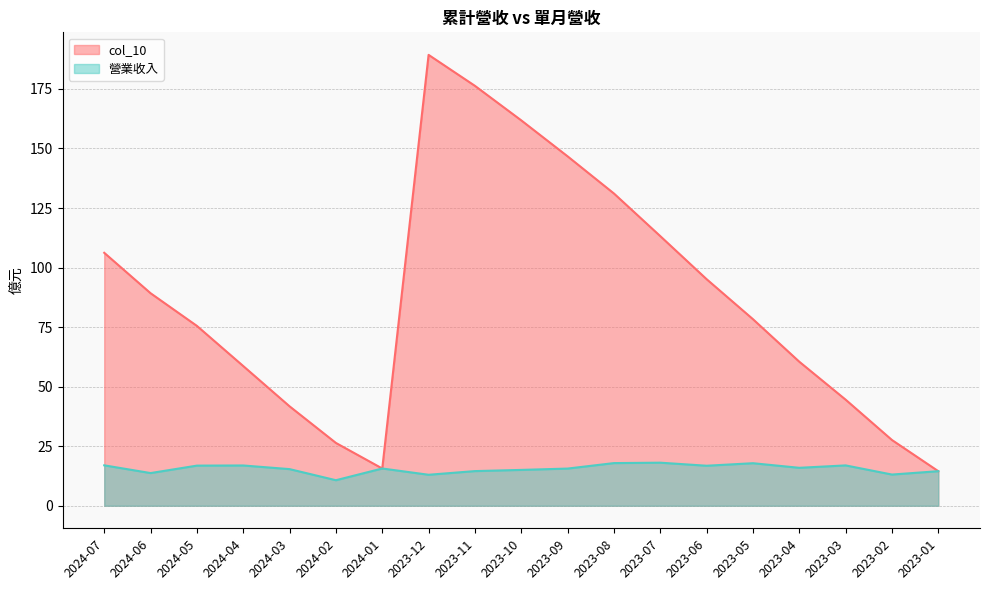

True or false: col_10 has more than 0 interior local peaks.

True